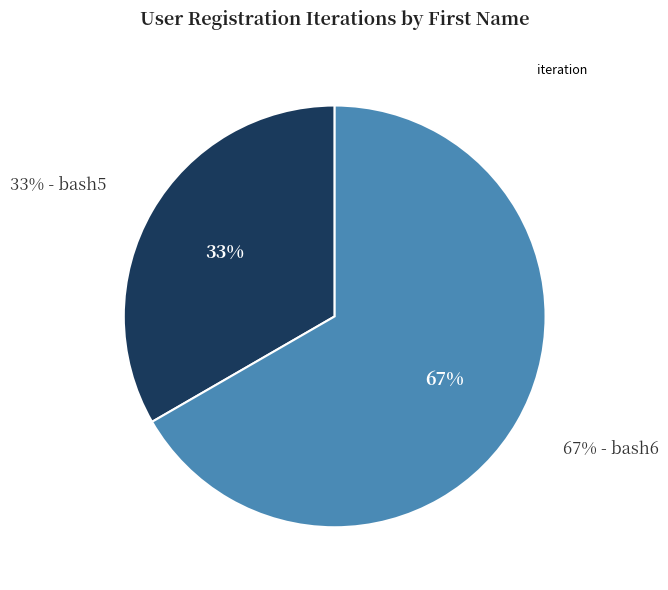

To the nearest percent, what portion does bash6 represent?

67%